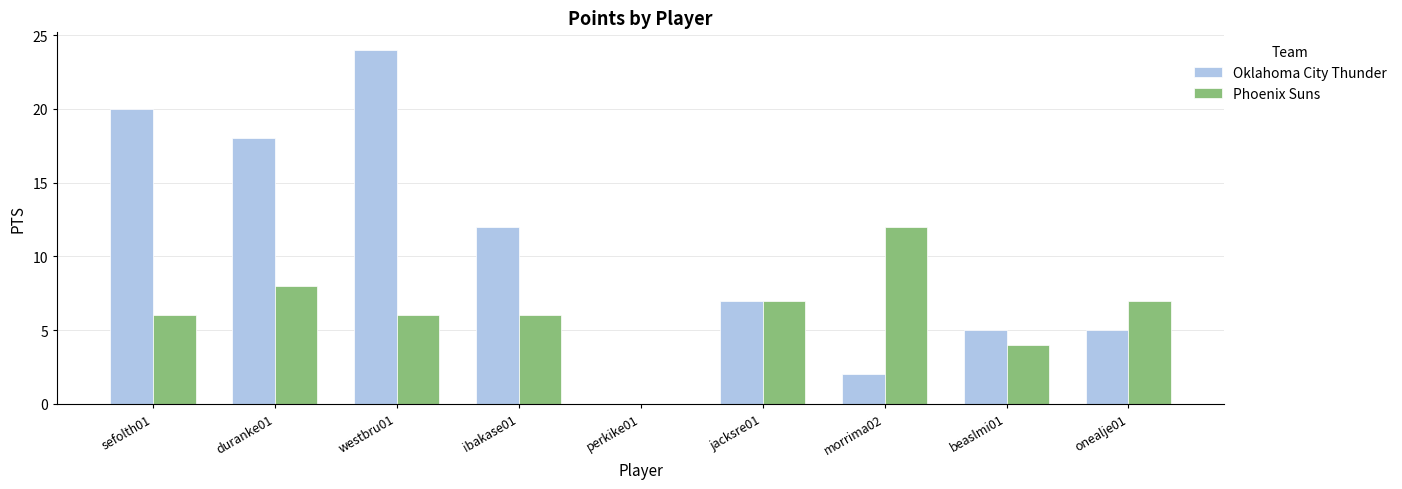

Which series has the largest range (max minus min)?

Oklahoma City Thunder